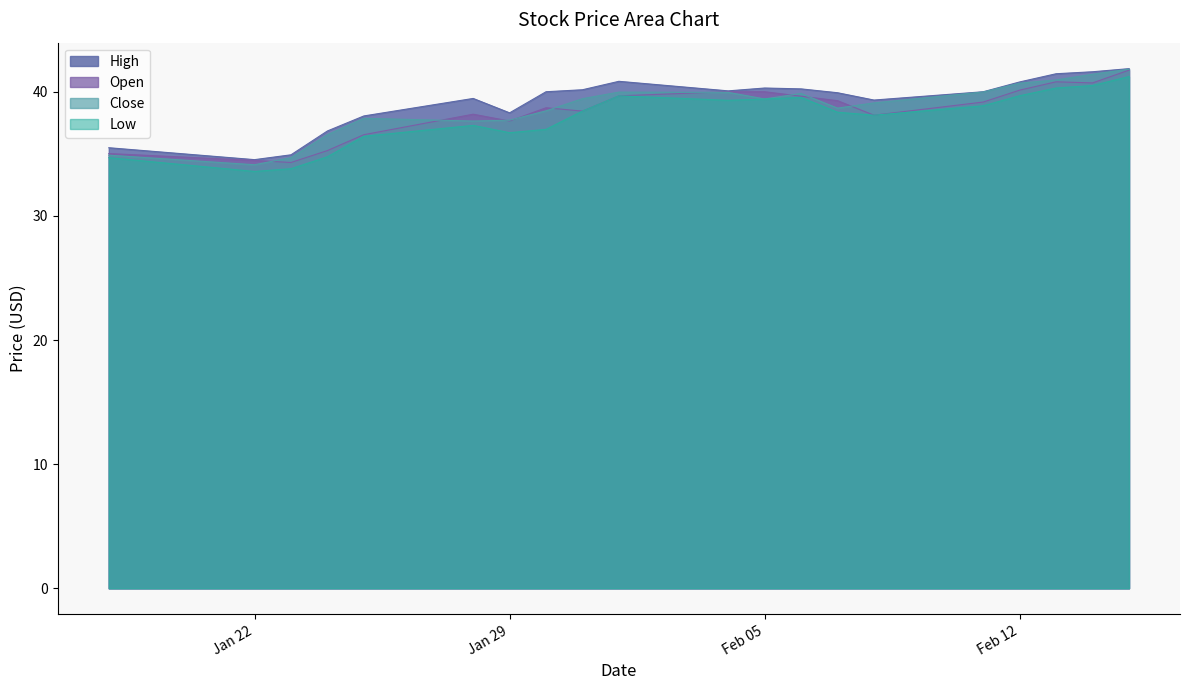

How many interior local peaks does the Close series have?

3